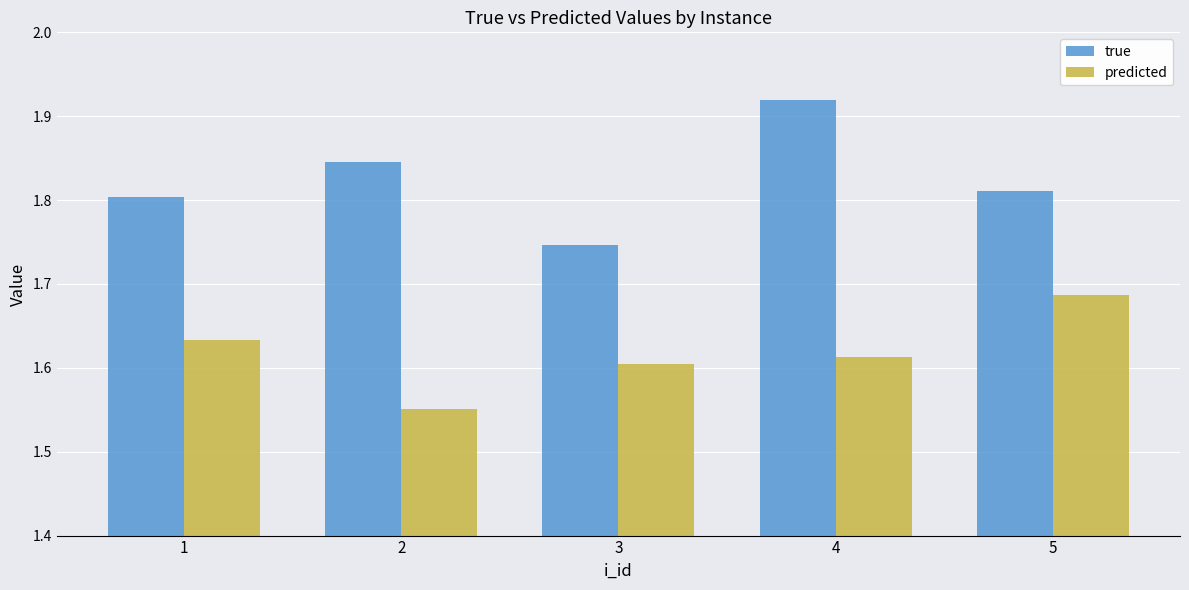

Rank the series by their average value, from lowest to highest.

predicted, true